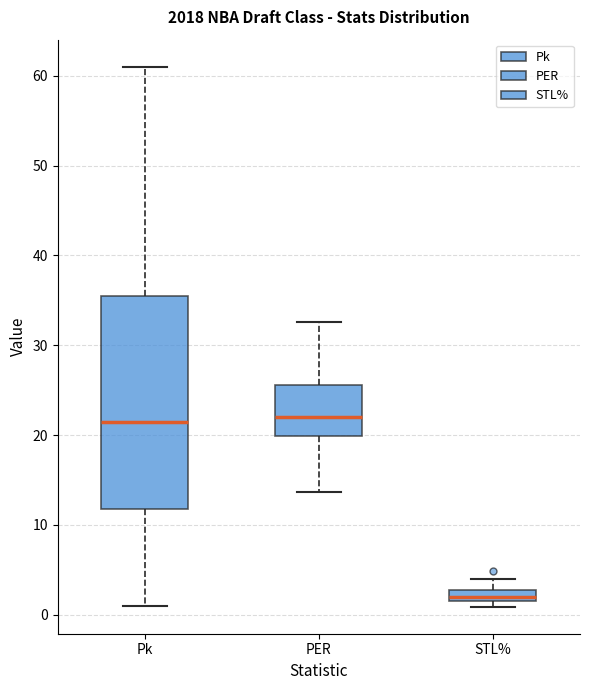

Where does the lower whisker of the box for PER end on the y-axis? The values are not printed on the chart, so give them approximately, as read against the axis.

14